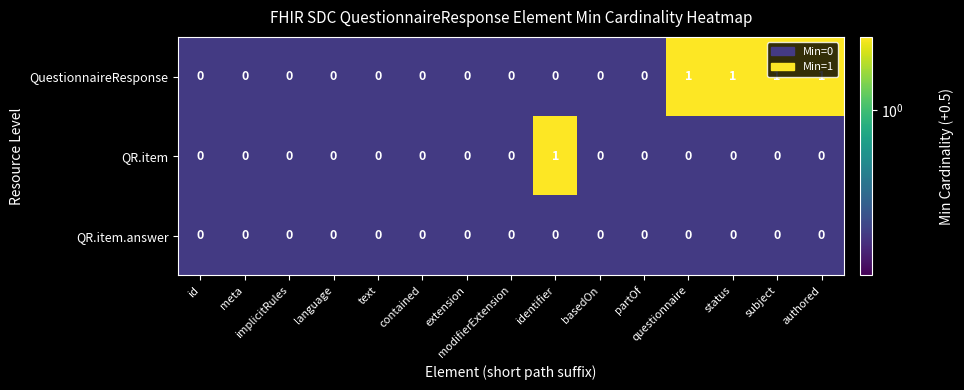

Count the QuestionnaireResponse values in the range 0 to 1.

15